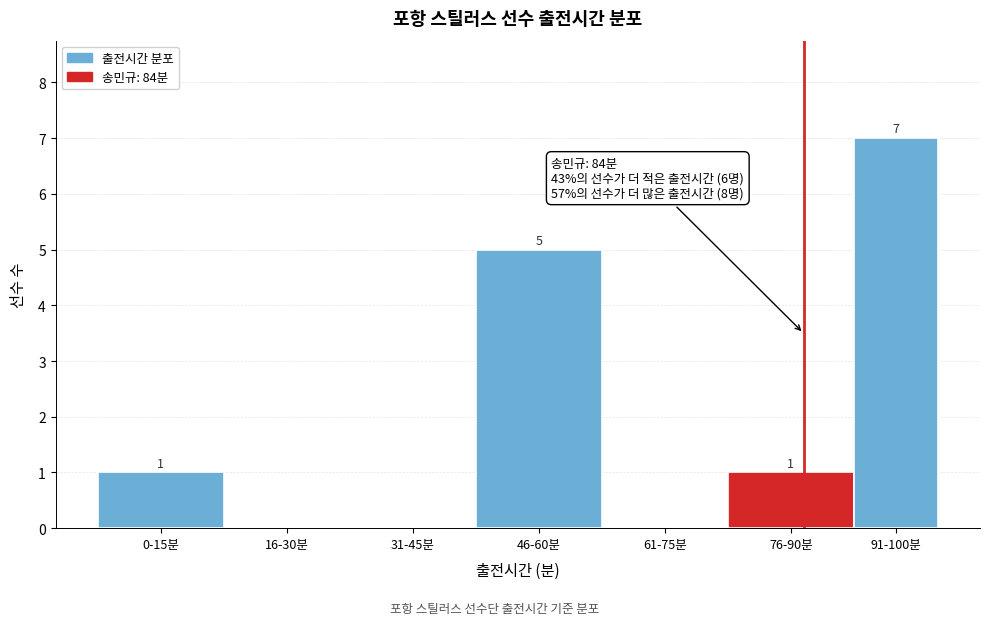

Reading left to right, extract all data points from this chart.

0-15분=1	16-30분=0	31-45분=0	46-60분=5	61-75분=0	76-90분=1	91-100분=7